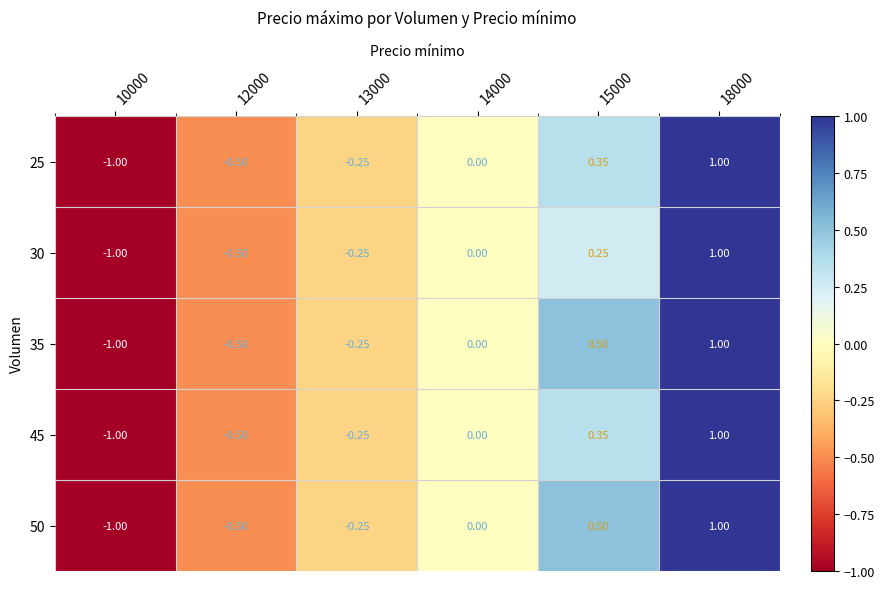

Is the value of 30 at 15000 greater than the value of 35 at 12000?

Yes